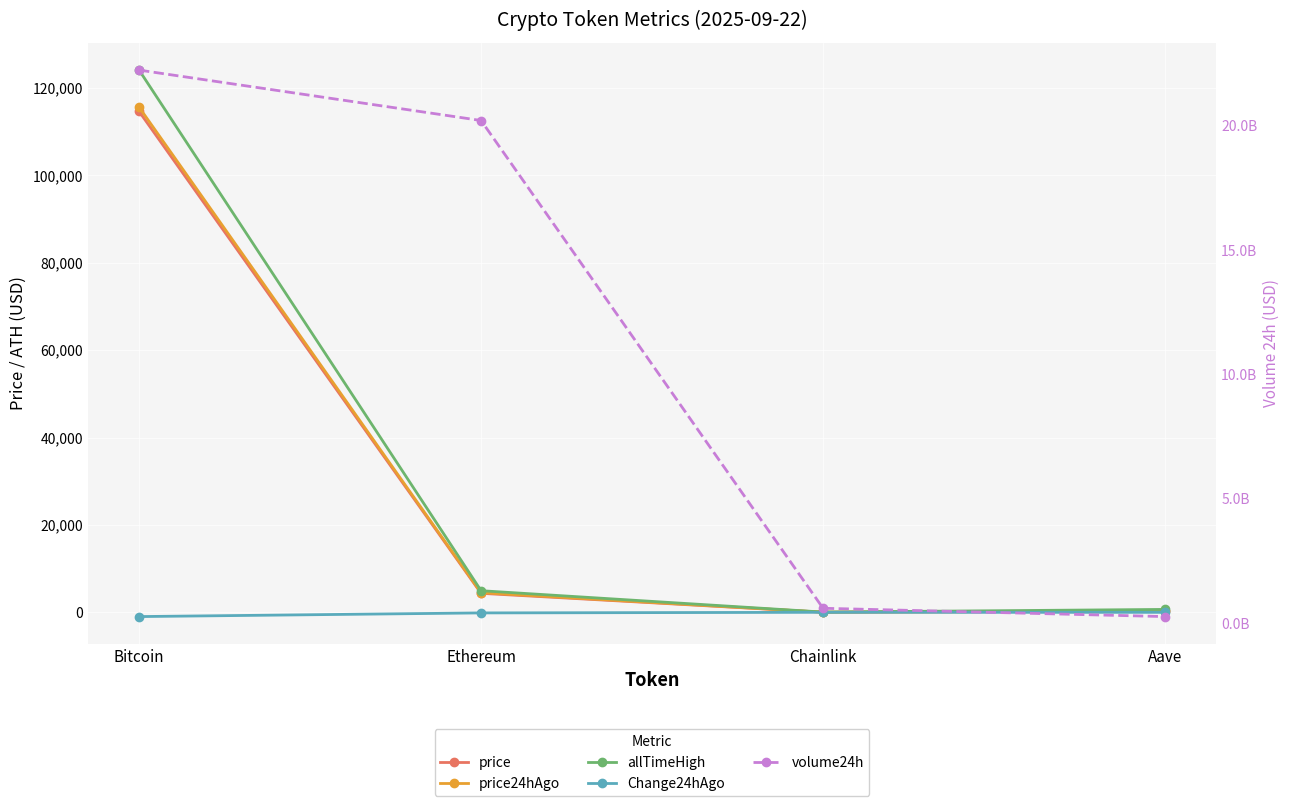

How many lines are shown in the chart?

5